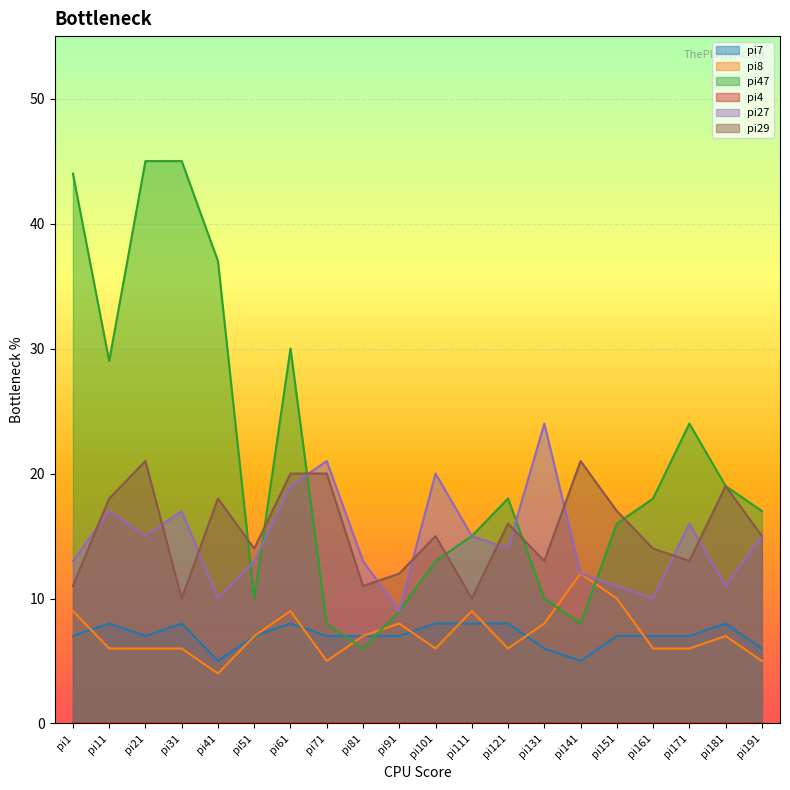

What is the value of the pi47 point at the 4th from the left?

45